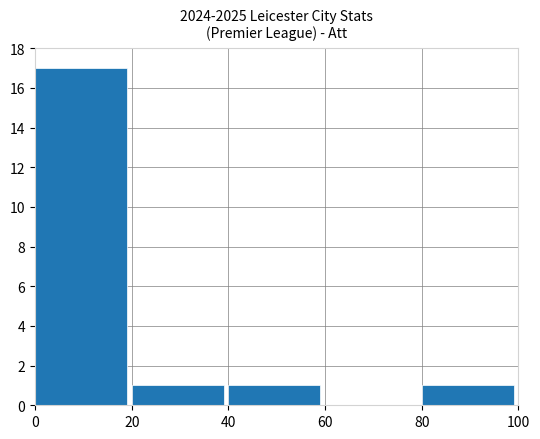

Reading right to left, transcribe all the data shown in this chart.

1	0	1	1	17